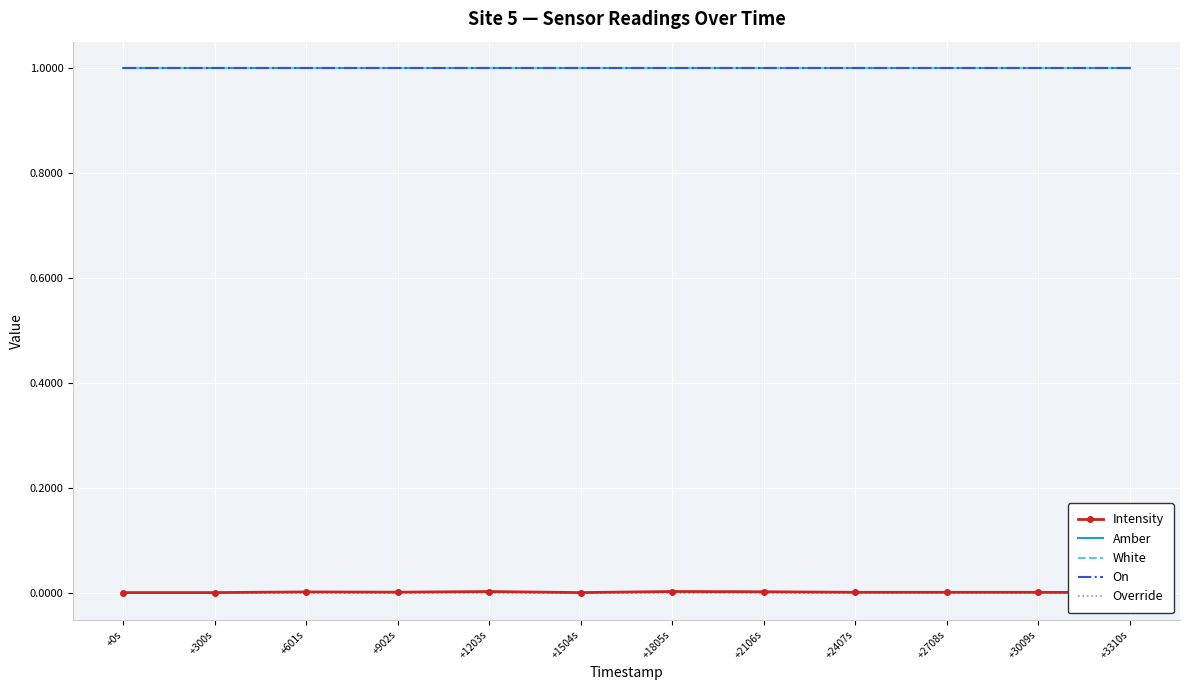

Is it true that Override equals 0.0 at +2708s?

True